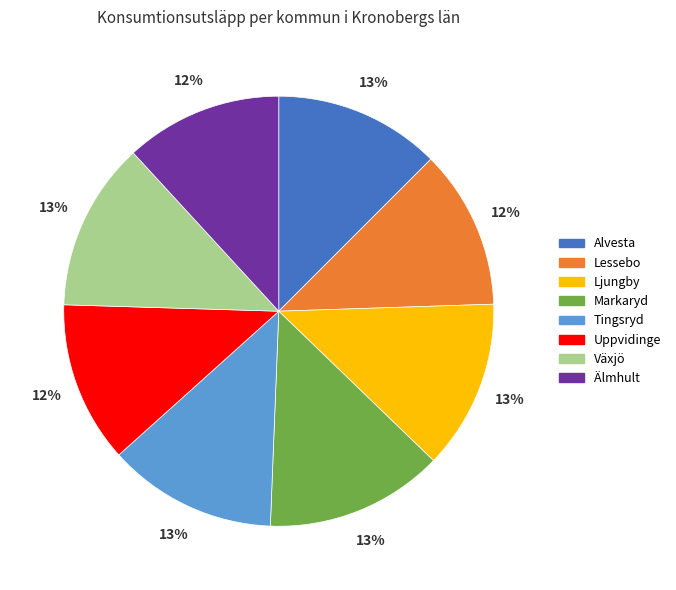

Do Lessebo and Växjö together represent more than half of the pie?

No